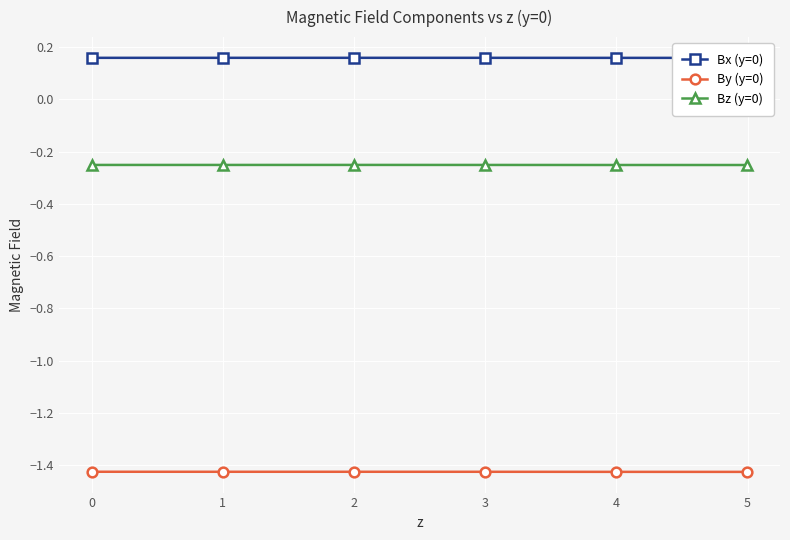

What is the value of the Bx (y=0) point at the 2nd from the left?

0.2